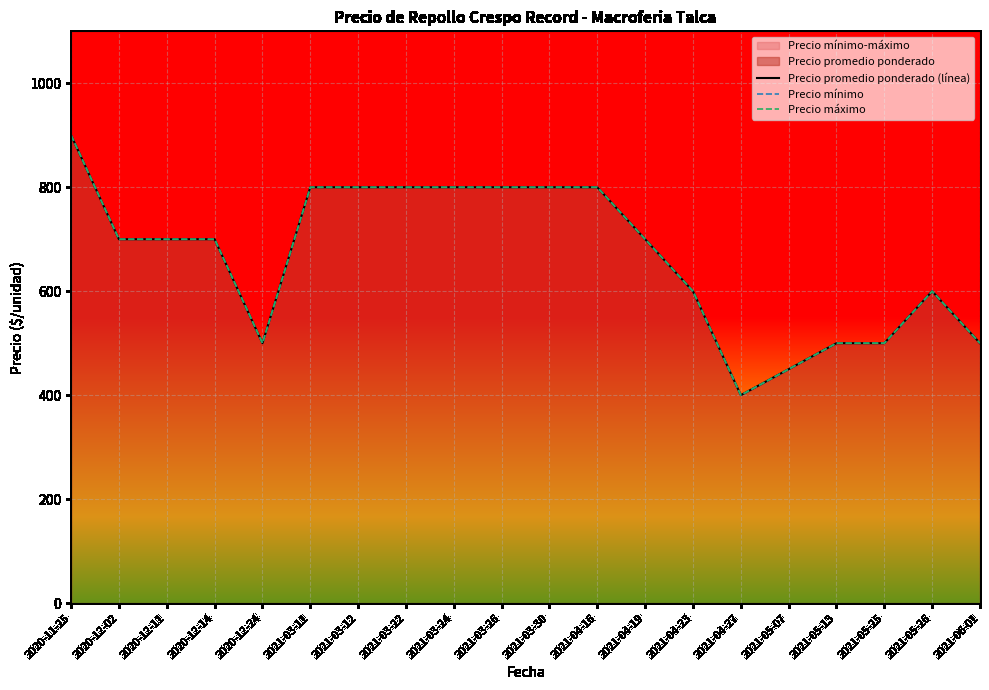

What is the label of the 9th point from the right?

2021-04-16